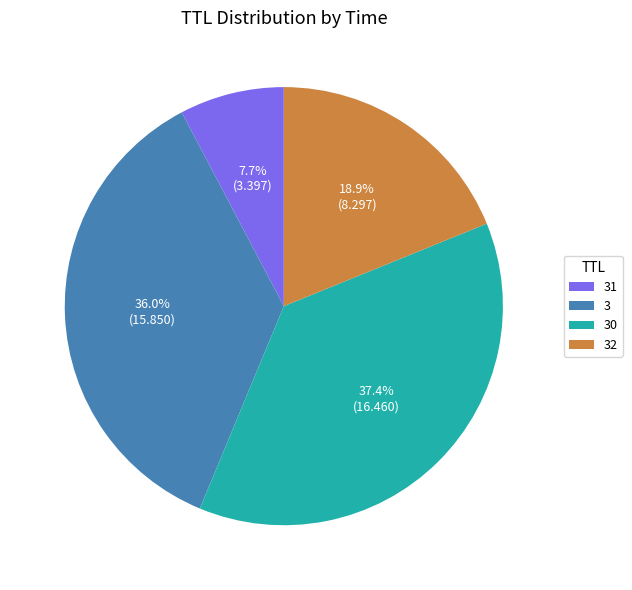

What is the smallest slice in the pie chart?

31